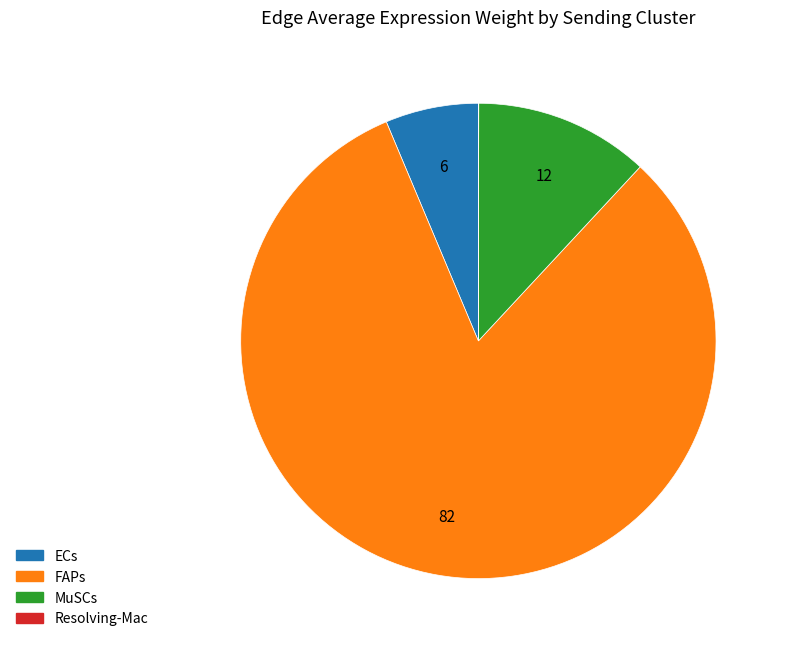

True or false: FAPs accounts for 95% of the total.

False